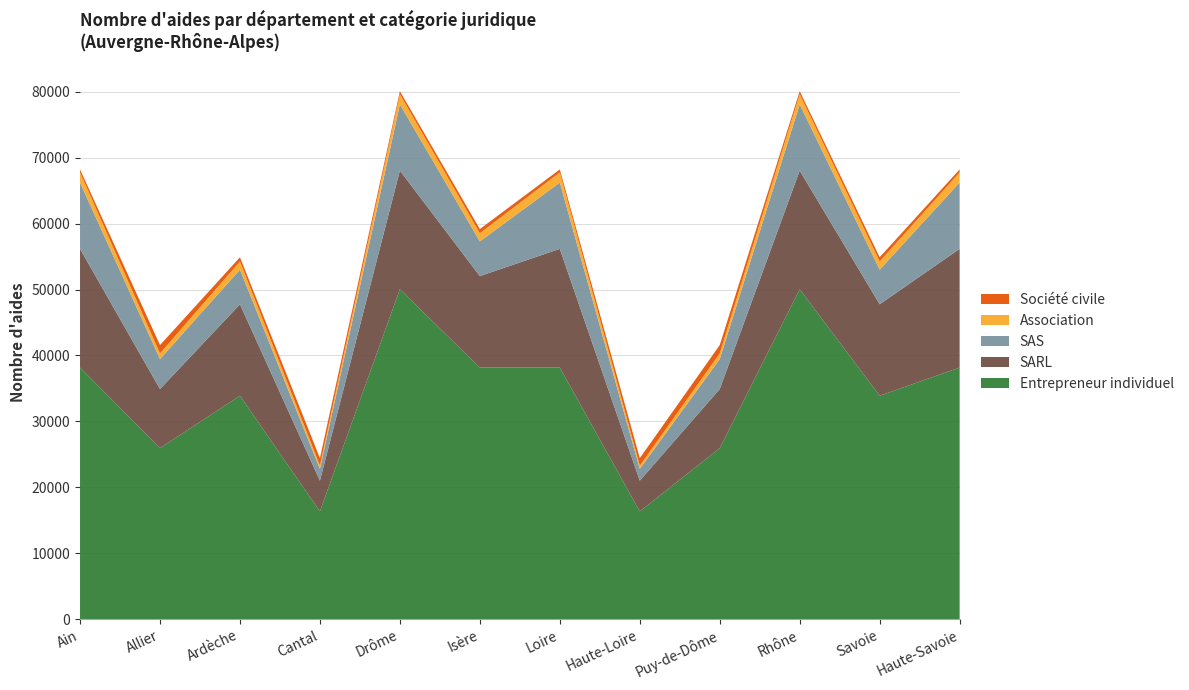

True or false: Entrepreneur individuel has a value of 38167 at Isère.

True